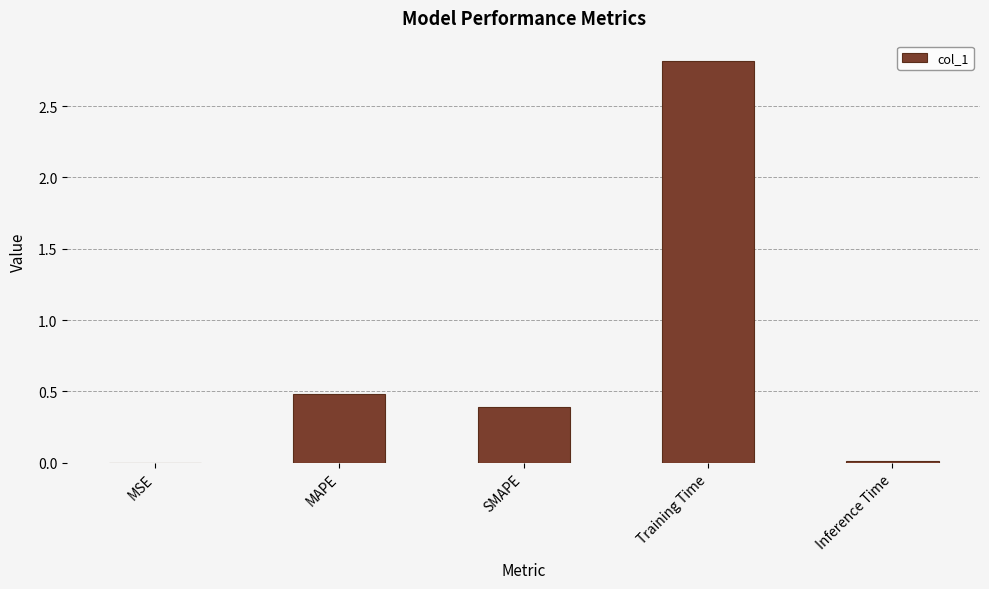

What is the change in value from MAPE to Training Time?

+2.3